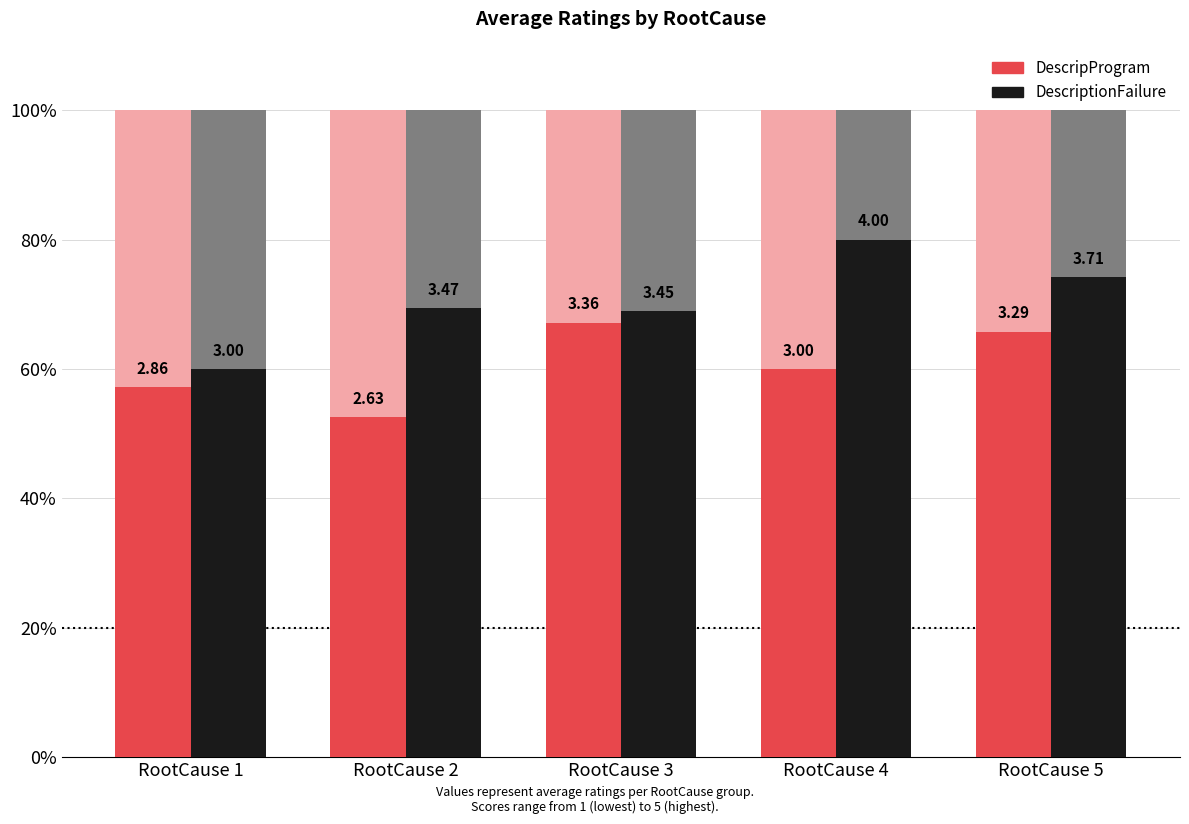

Reading left to right, transcribe all the data shown in this chart.

DescripProgram: 2.9	2.6	3.4	3.0	3.3
DescriptionFailure: 3.0	3.5	3.5	4.0	3.7